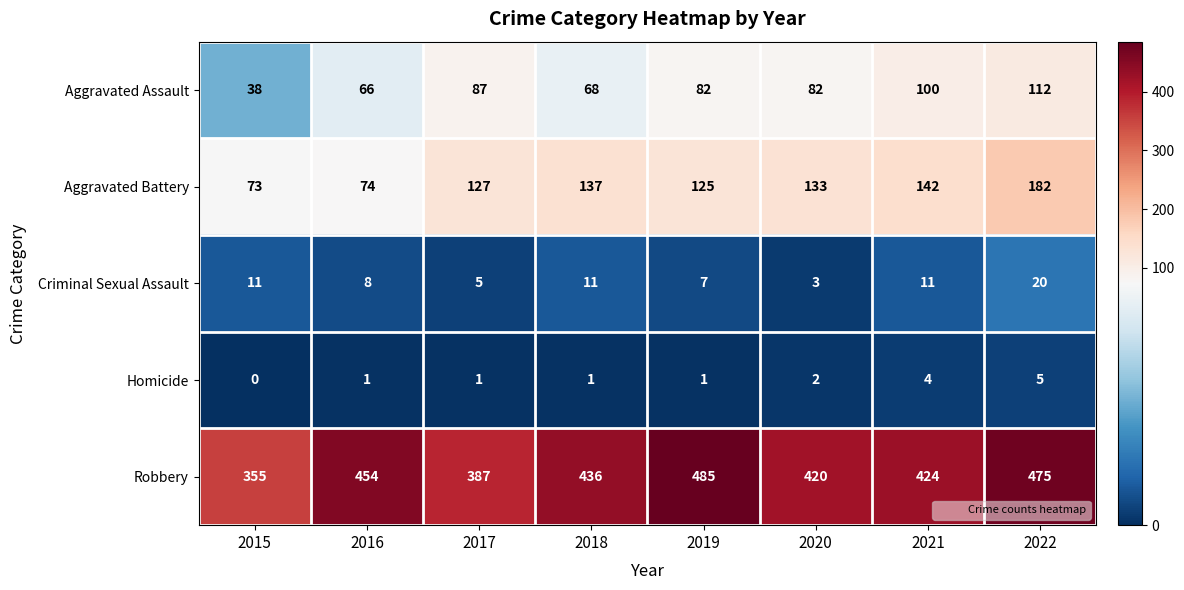

Where does the Robbery series first go above 436?

2016